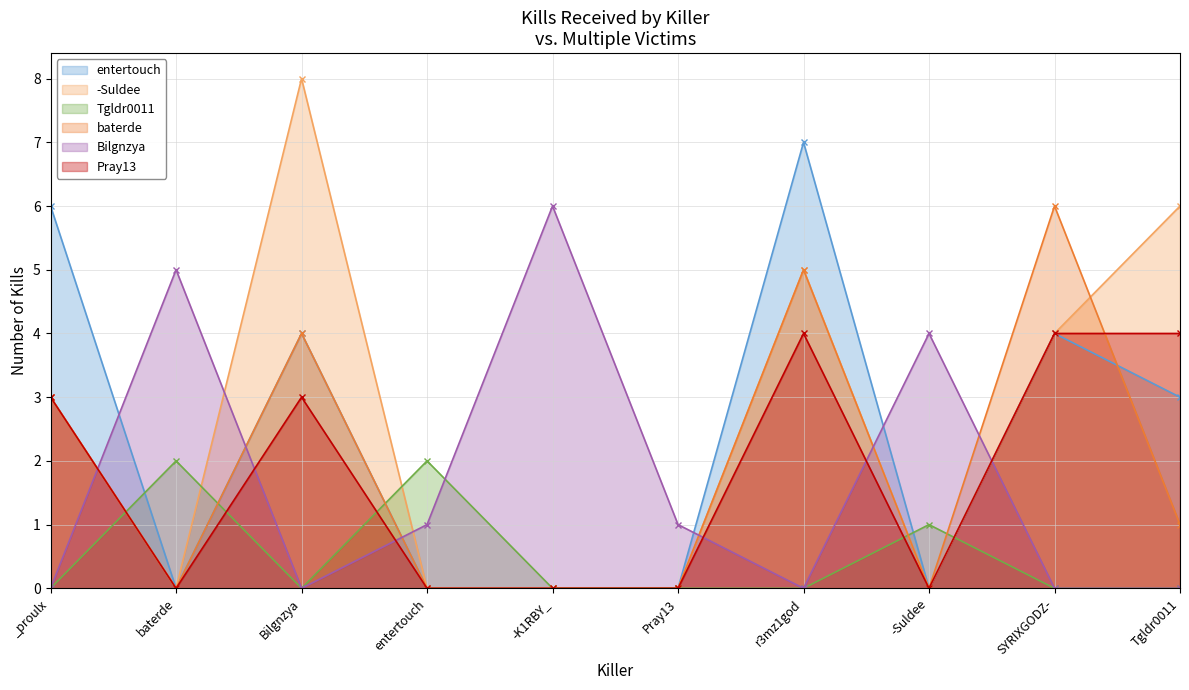

What is the sum of all -Suldee values?

26